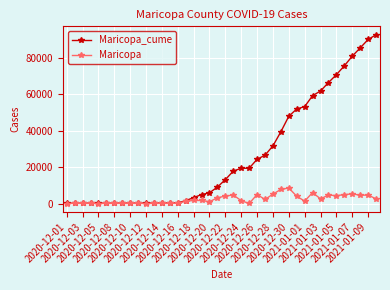

List the series in order of their overall mean, lowest first.

Maricopa, Maricopa_cume